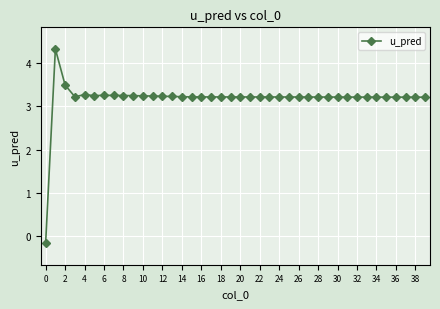

What is the value of the 16th point from the left?

3.2